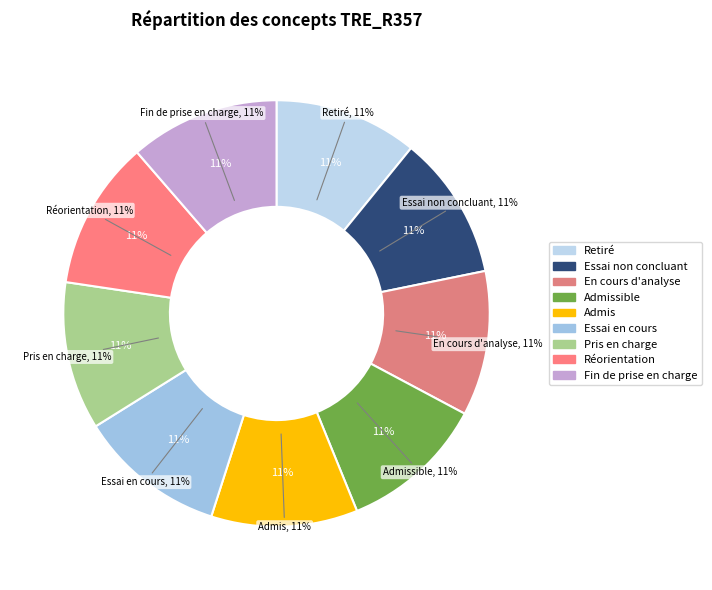

To the nearest percent, what percentage of the pie is Retiré de la liste d'attente?

11%